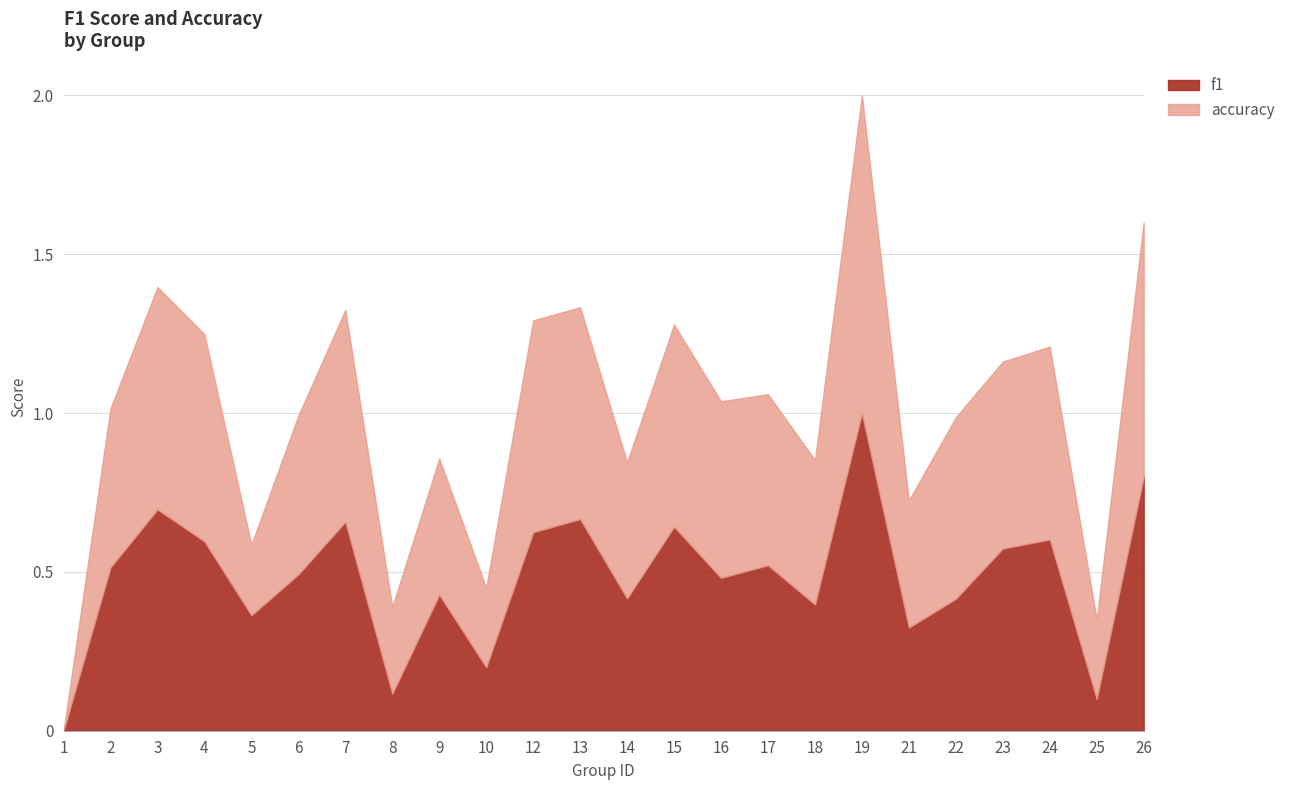

True or false: f1 and accuracy cross at least once.

True